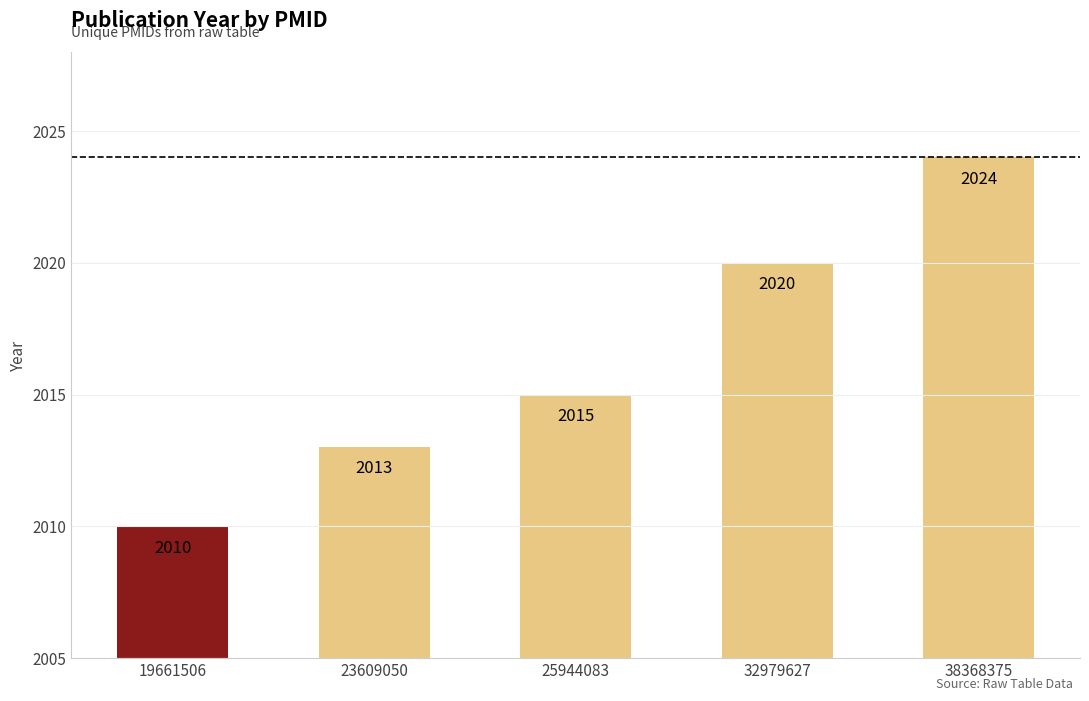

At which category does the chart reach its peak across all series?

38368375